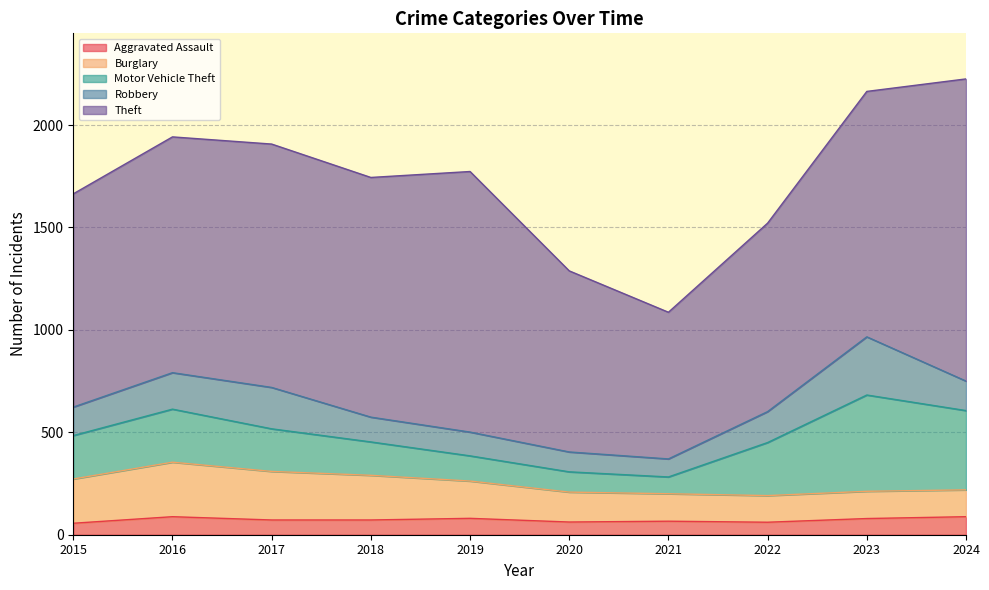

The value of Burglary at 2024 is 131. True or false?

True